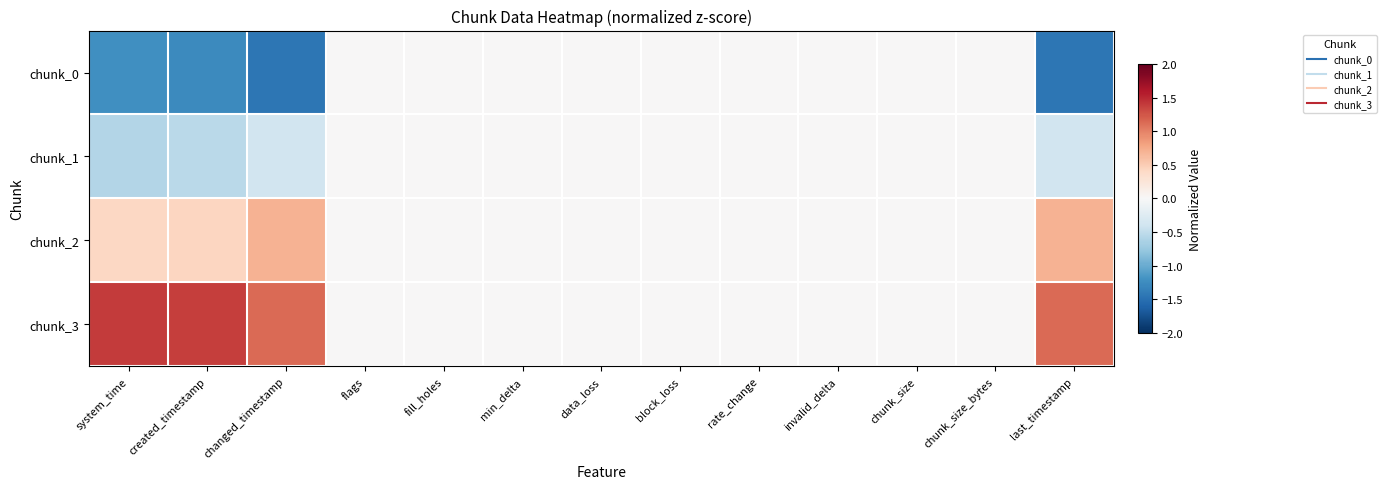

Reading left to right, what are all the values shown in this chart?

chunk_0: system_time=-1.2	created_timestamp=-1.3	changed_timestamp=-1.4	flags=0.0	fill_holes=0.0	min_delta=0.0	data_loss=0.0	block_loss=0.0	rate_change=0.0	invalid_delta=0.0	chunk_size=0.0	chunk_size_bytes=0.0	last_timestamp=-1.4
chunk_1: system_time=-0.6	created_timestamp=-0.5	changed_timestamp=-0.4	flags=0.0	fill_holes=0.0	min_delta=0.0	data_loss=0.0	block_loss=0.0	rate_change=0.0	invalid_delta=0.0	chunk_size=0.0	chunk_size_bytes=0.0	last_timestamp=-0.4
chunk_2: system_time=0.4	created_timestamp=0.4	changed_timestamp=0.7	flags=0.0	fill_holes=0.0	min_delta=0.0	data_loss=0.0	block_loss=0.0	rate_change=0.0	invalid_delta=0.0	chunk_size=0.0	chunk_size_bytes=0.0	last_timestamp=0.7
chunk_3: system_time=1.4	created_timestamp=1.4	changed_timestamp=1.1	flags=0.0	fill_holes=0.0	min_delta=0.0	data_loss=0.0	block_loss=0.0	rate_change=0.0	invalid_delta=0.0	chunk_size=0.0	chunk_size_bytes=0.0	last_timestamp=1.1